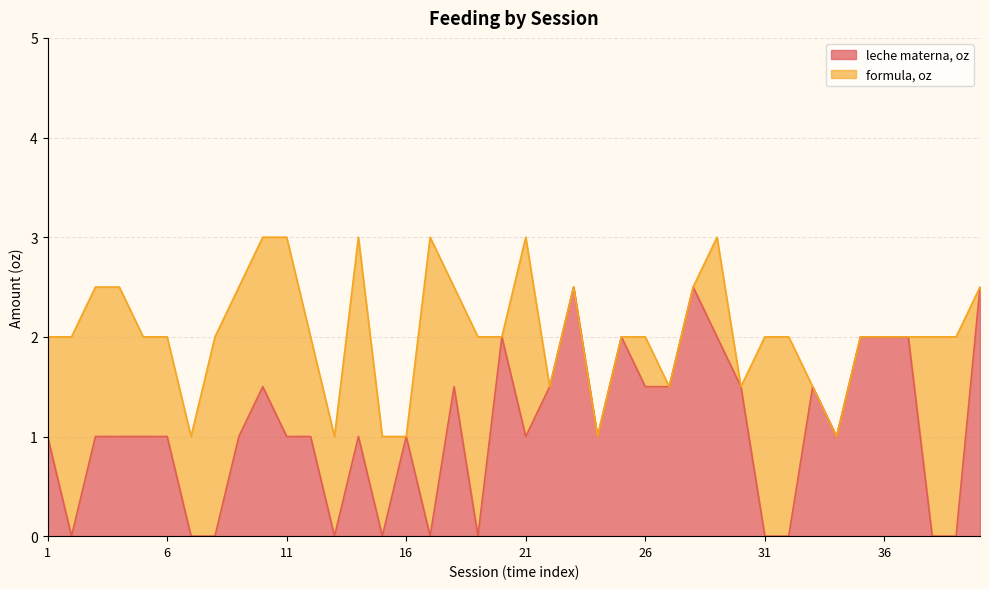

Reading right to left, extract all data points from this chart.

40=2.5	39=0.0	38=0.0	37=2.0	36=2.0	35=2.0	34=1.0	33=1.5	32=0.0	31=0.0	30=1.5	29=2.0	28=2.5	27=1.5	26=1.5	25=2.0	24=1.0	23=2.5	22=1.5	21=1.0	20=2.0	19=0.0	18=1.5	17=0.0	16=1.0	15=0.0	14=1.0	13=0.0	12=1.0	11=1.0	10=1.5	9=1.0	8=0.0	7=0.0	6=1.0	5=1.0	4=1.0	3=1.0	2=0.0	1=1.0